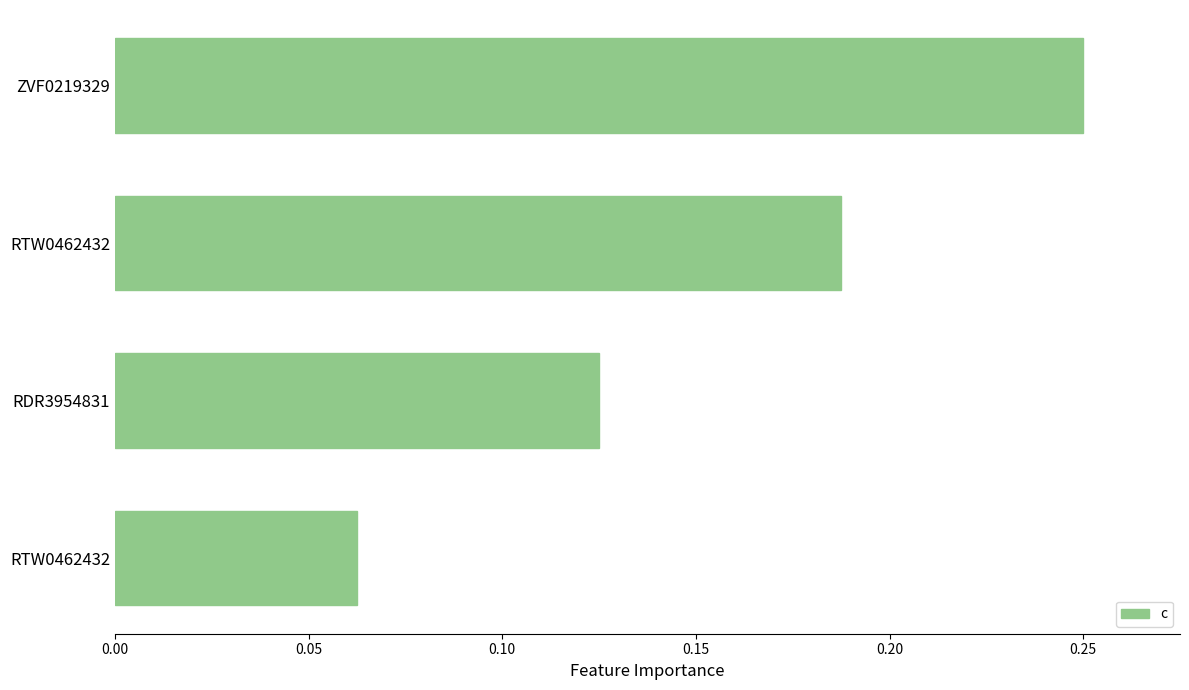

How many categories are shown in the chart?

4